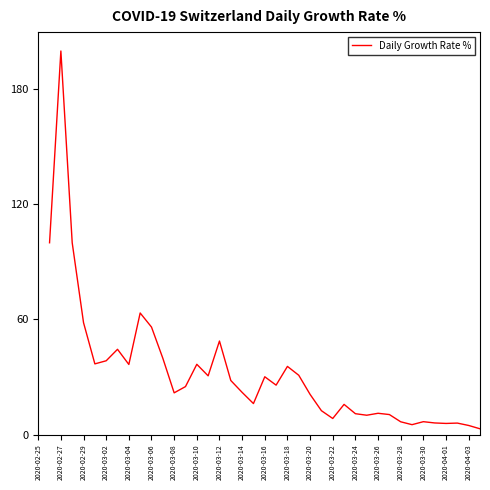

The chart shows a value of 14.2 at 2020-03-30. True or false?

False